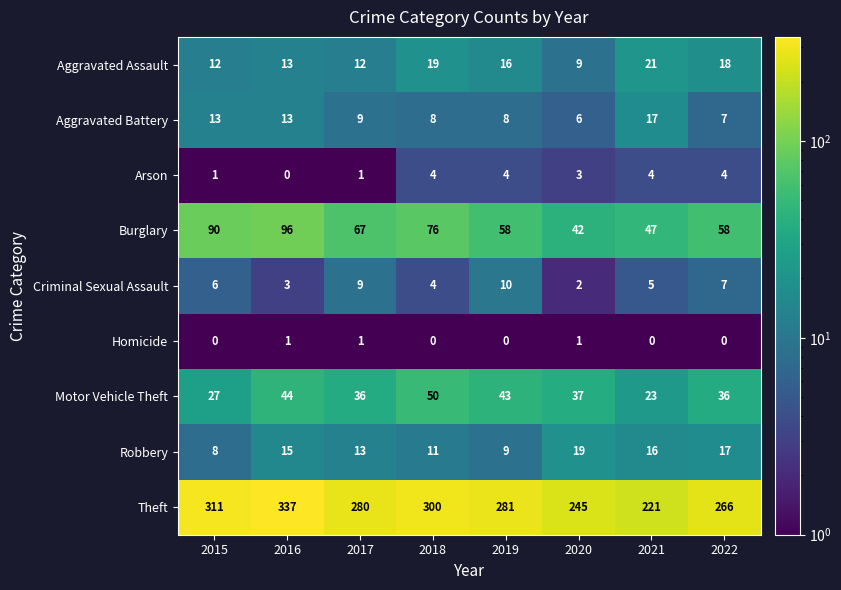

True or false: Aggravated Battery has a value of 5 at 2021.

False